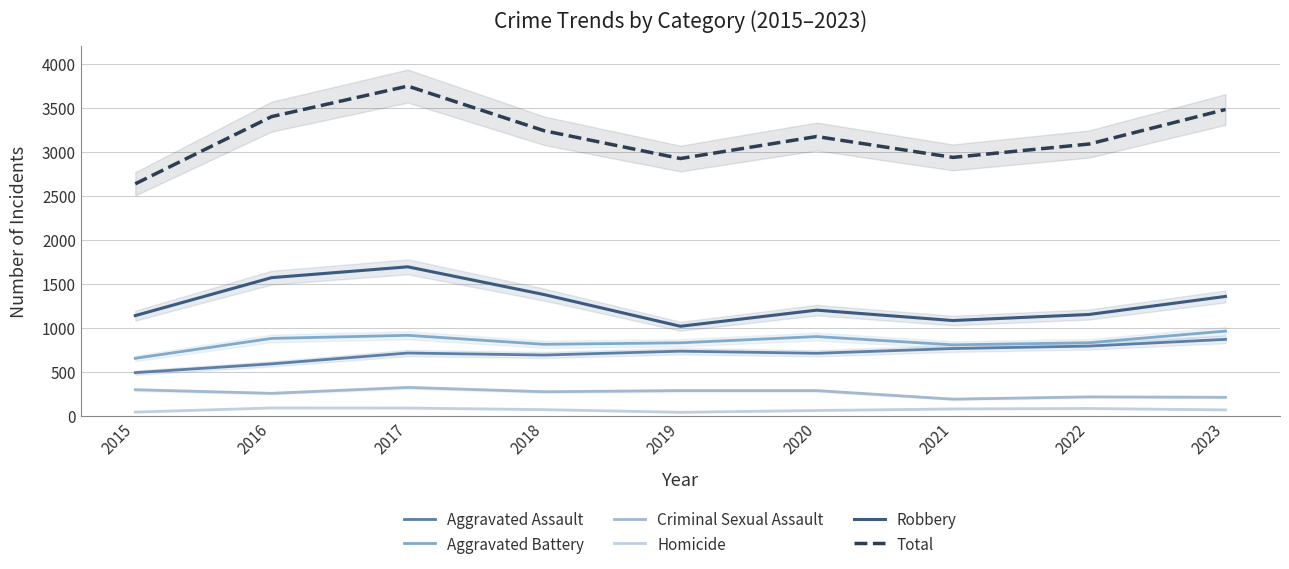

Which has a higher value, 2020 or 2018?

2020